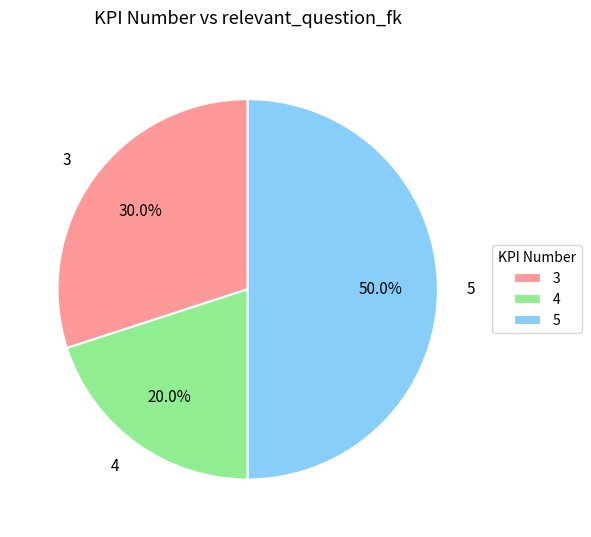

Is it true that 3 is 45% of the pie?

False